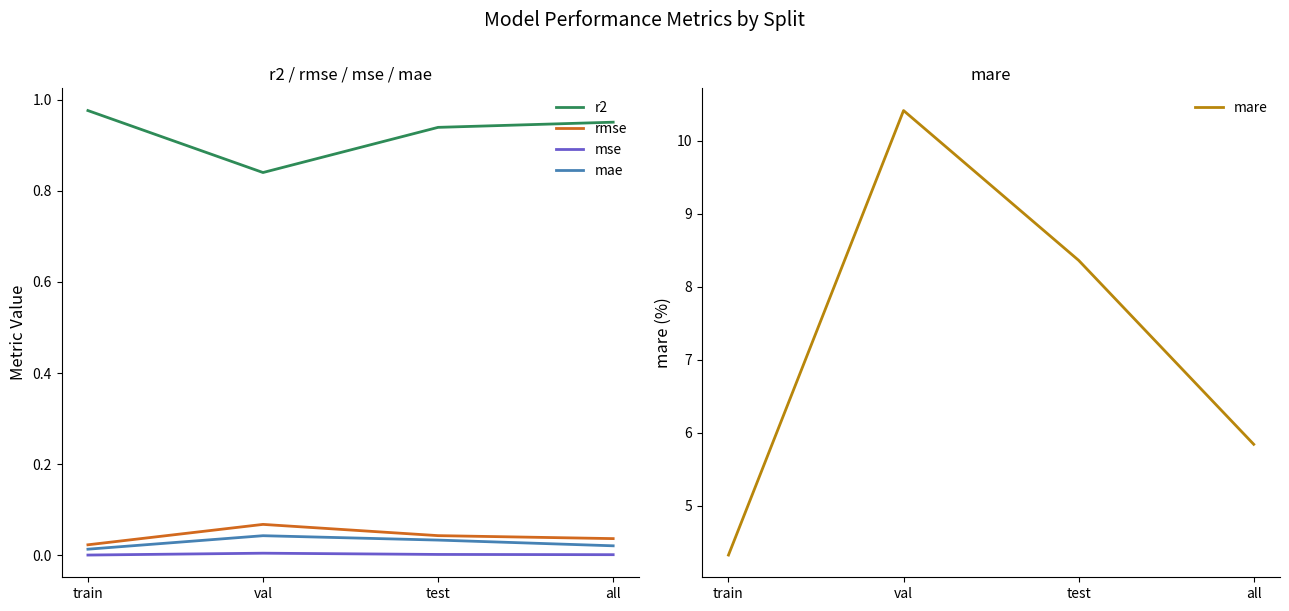

Is the value of r2 at val greater than the value of mae at val?

Yes